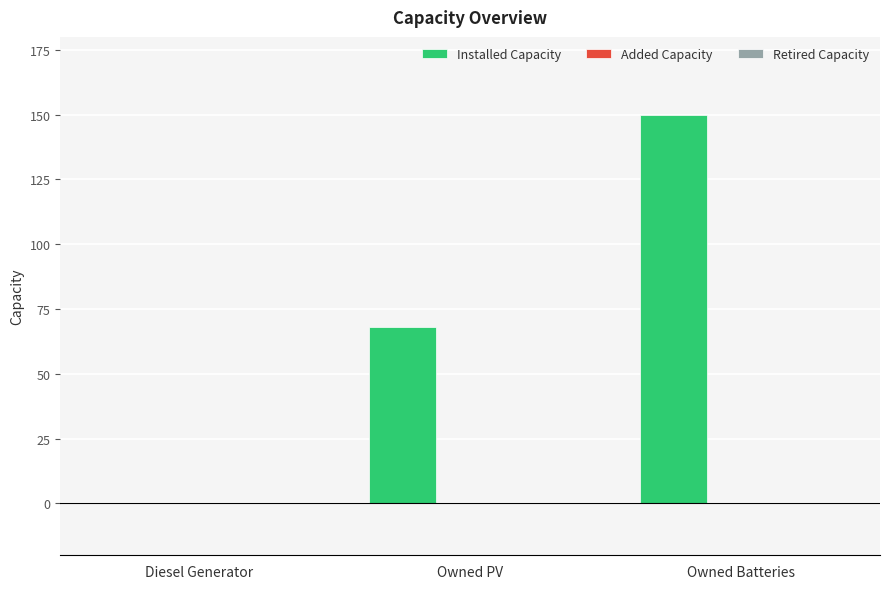

What is the sum of the values at Diesel Generator and Owned PV?

68